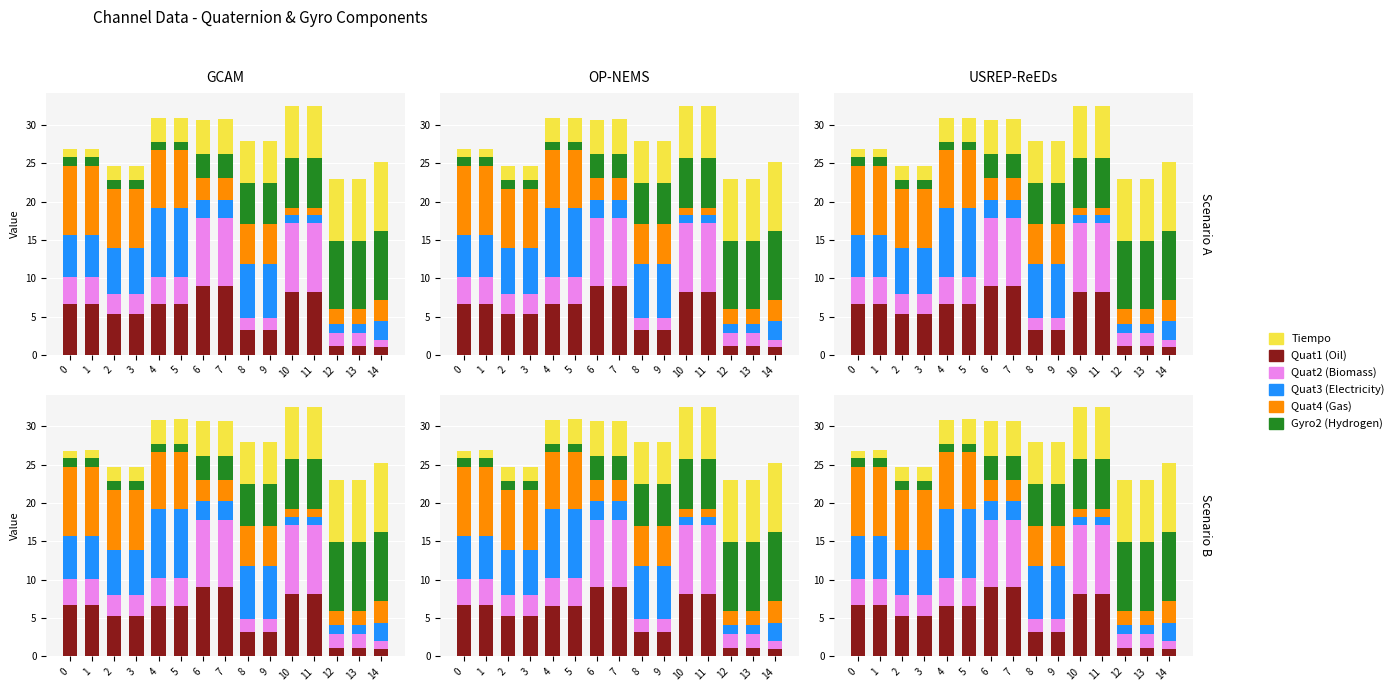

How many groups of bars are there?

15